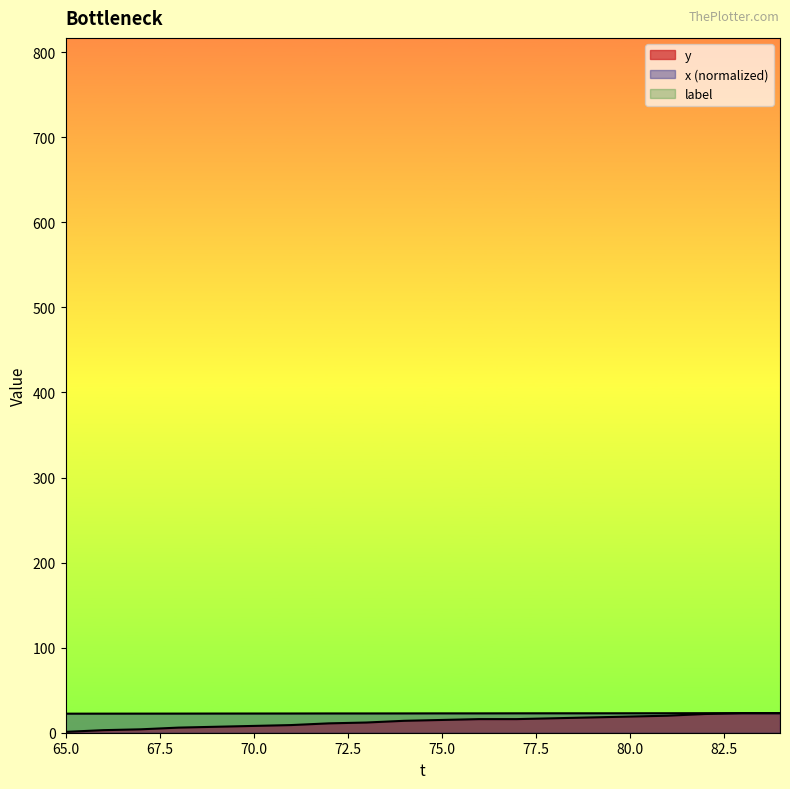

Reading right to left, what are all the values shown in this chart?

y: 84=23.0	83=23.0	82=22.0	81=20.0	80=19.0	79=18.0	78=17.0	77=16.0	76=16.0	75=15.0	74=14.0	73=12.0	72=11.0	71=9.0	70=8.0	69=7.0	68=6.0	67=4.0	66=3.0	65=1.0
x: 84=23.0	83=23.0	82=23.0	81=22.9	80=22.9	79=22.9	78=22.9	77=22.8	76=22.8	75=22.8	74=22.7	73=22.7	72=22.7	71=22.6	70=22.6	69=22.6	68=22.5	67=22.5	66=22.4	65=22.4